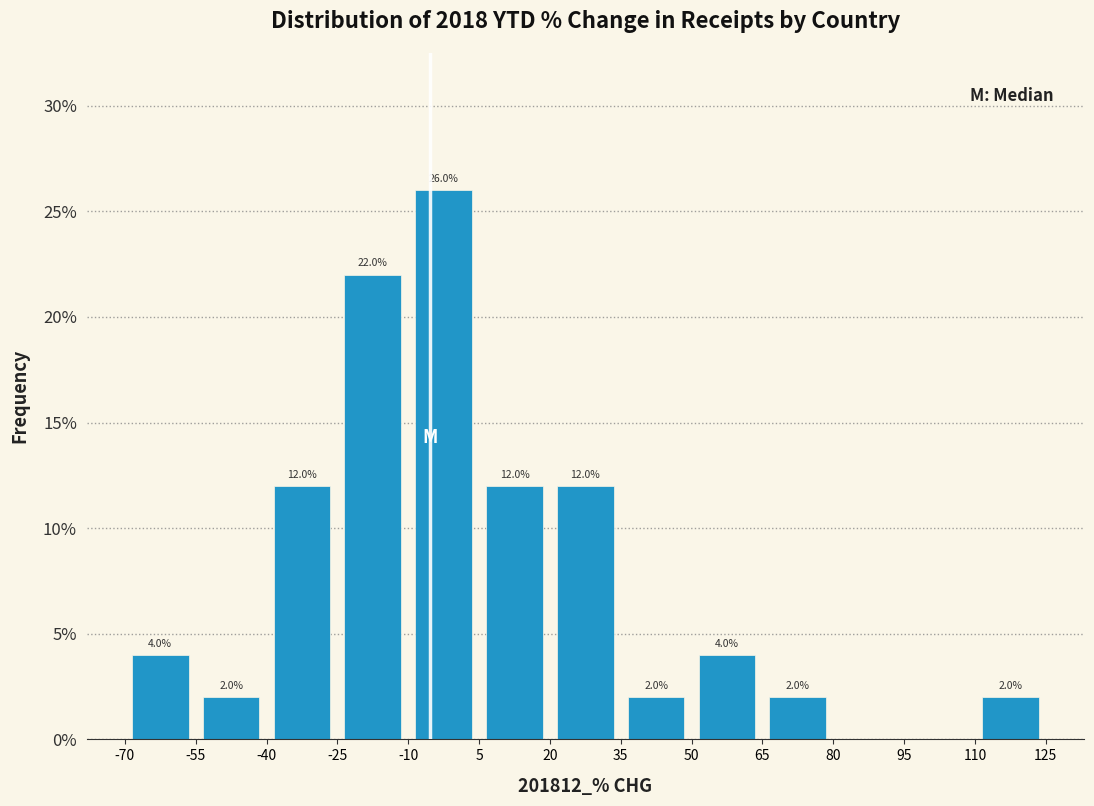

Over which range of the x-axis is the bar tallest?

-10 to 5